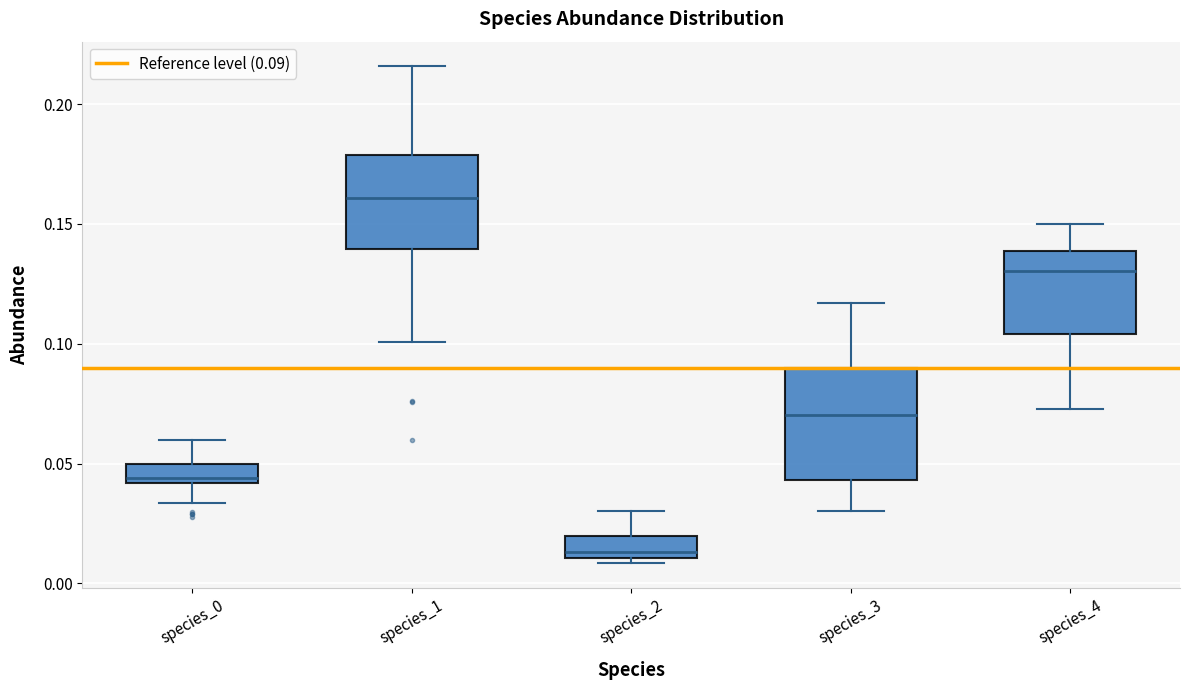

Reading left to right, read every box against the y-axis: the position of its median line, the range the box covers, and the ends of its whiskers. The values are not printed on the chart, so give them approximately, as read against the axis.

species_0: median 0.045, box 0.040 to 0.050, whiskers 0.035 to 0.060
species_1: median 0.160, box 0.140 to 0.180, whiskers 0.100 to 0.215
species_2: median 0.015, box 0.010 to 0.020, whiskers 0.010 (just below the box's lower edge) to 0.030
species_3: median 0.070, box 0.045 to 0.090, whiskers 0.030 to 0.115
species_4: median 0.130, box 0.105 to 0.140, whiskers 0.075 to 0.150